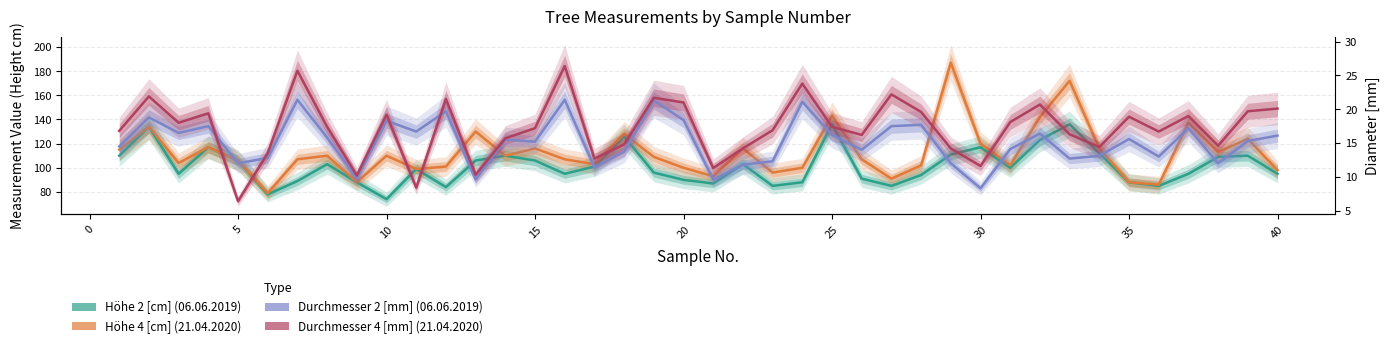

True or false: Höhe 4 [cm] (21.04.2020) and Höhe 2 [cm] (06.06.2019) cross at least once.

False